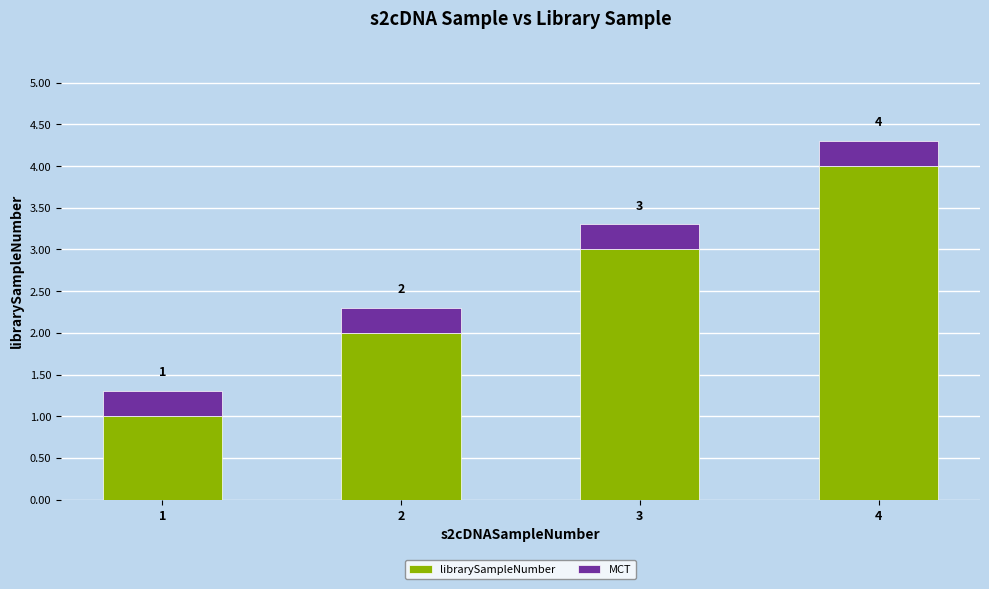

How many librarySampleNumber values are between 2 and 4?

3